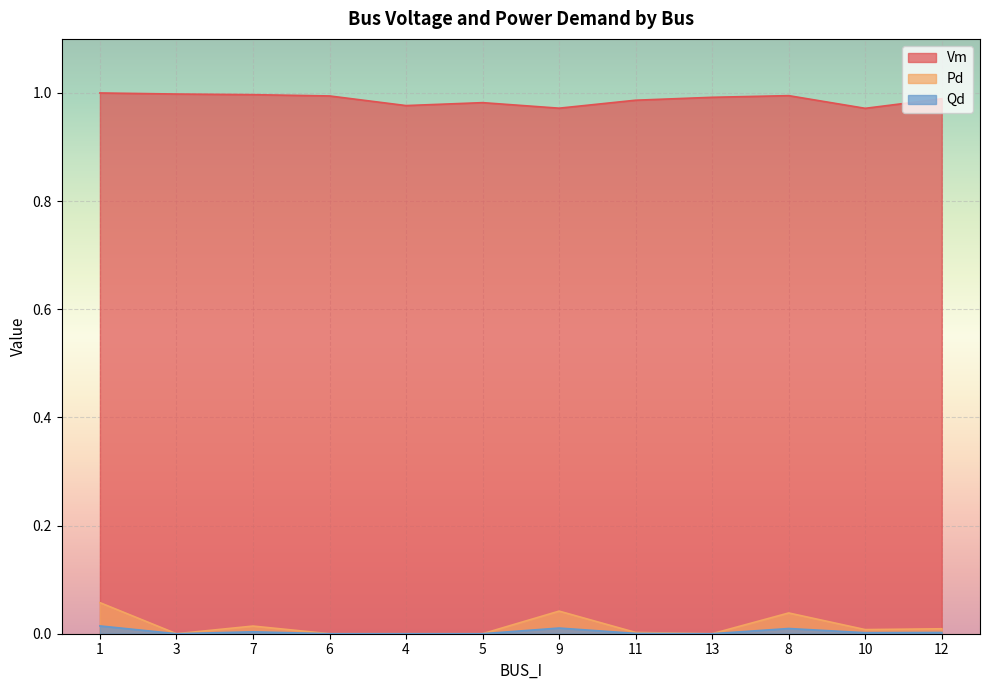

How many series are shown in this chart?

3